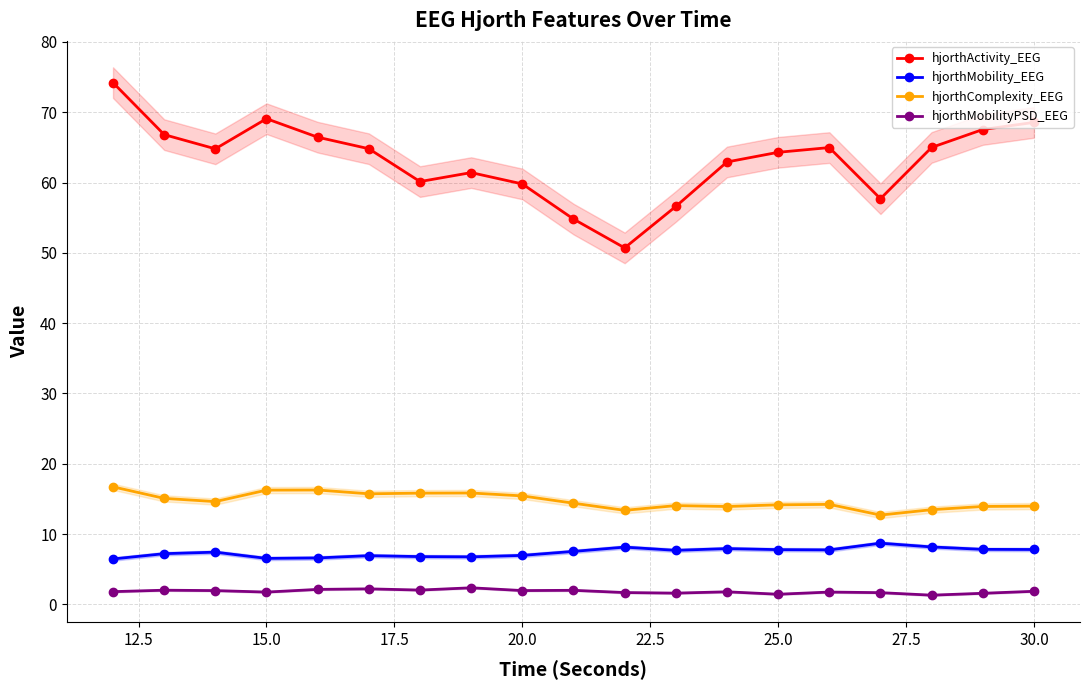

Which series has the largest total across all categories?

hjorthActivity_EEG